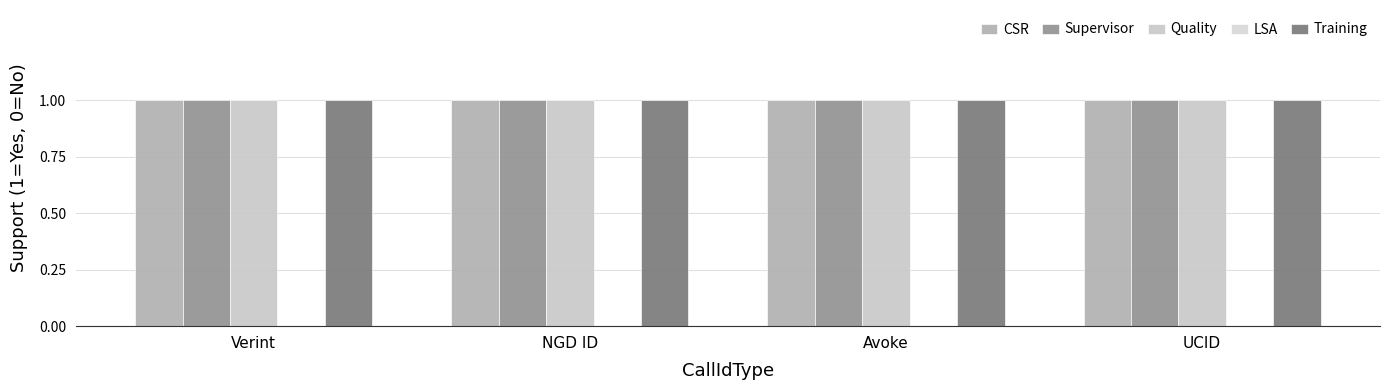

Is it true that Quality equals 2 at Avoke?

False